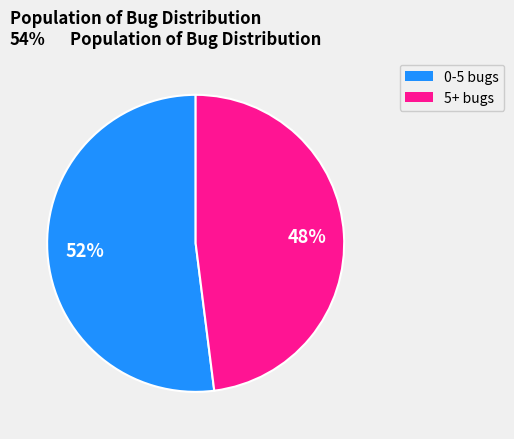

Which slice represents more than half of the pie?

0-5 bugs